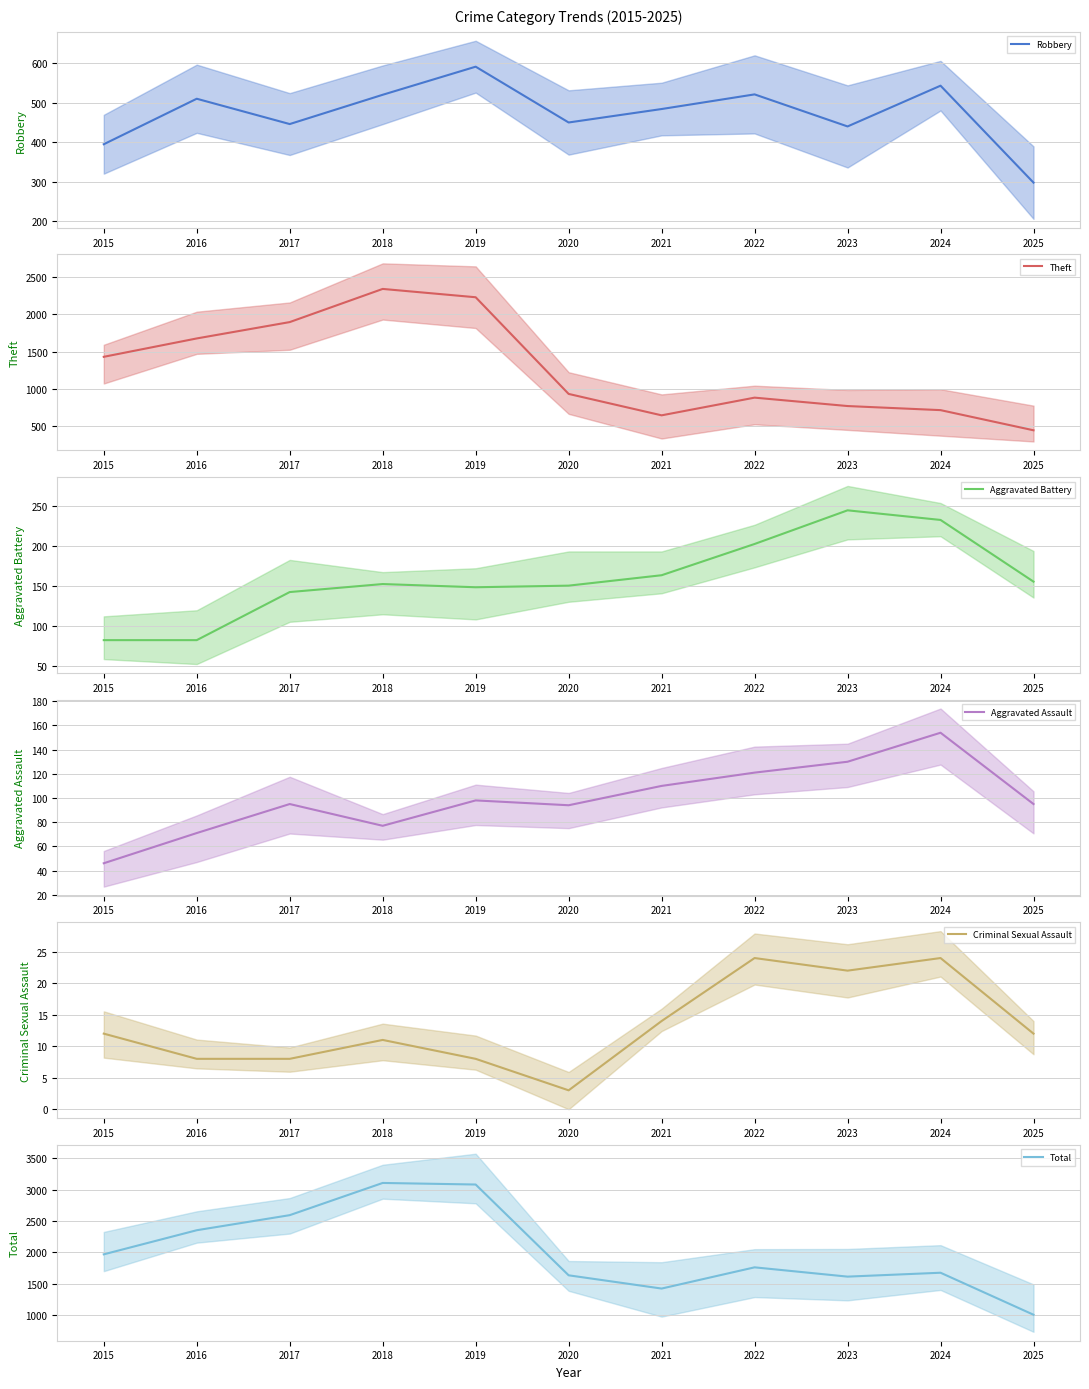

What is the highest value of the Aggravated Battery series?

244